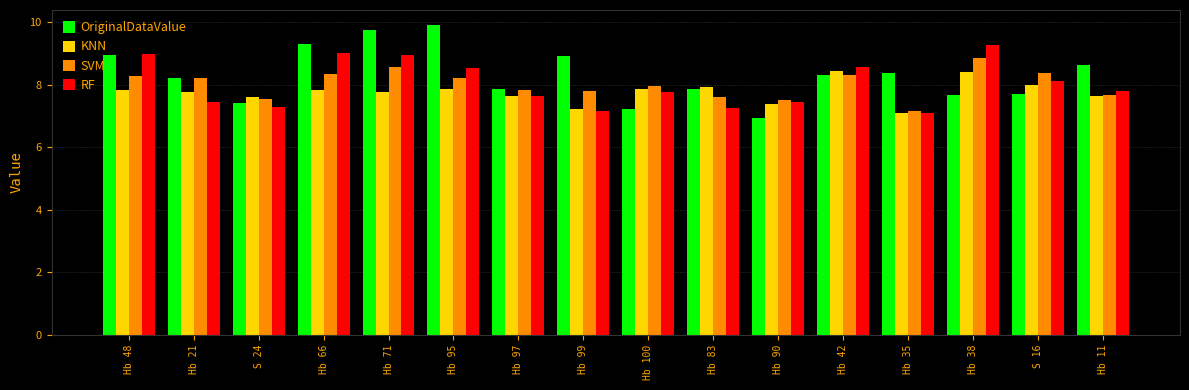

How many bars are there in each group?

4